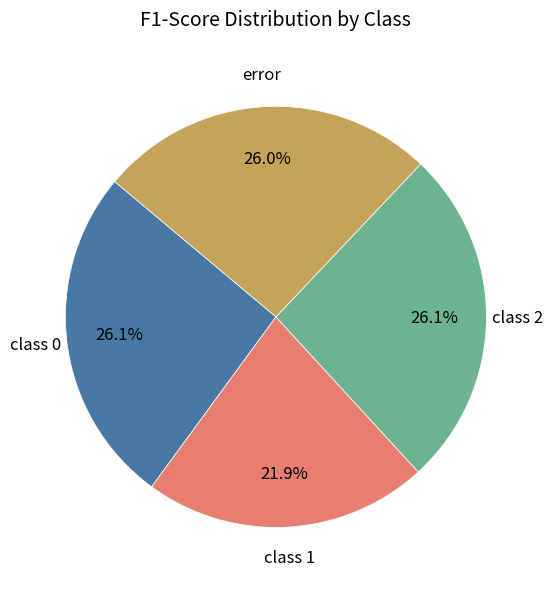

Which category has the smallest portion of the pie?

class 1